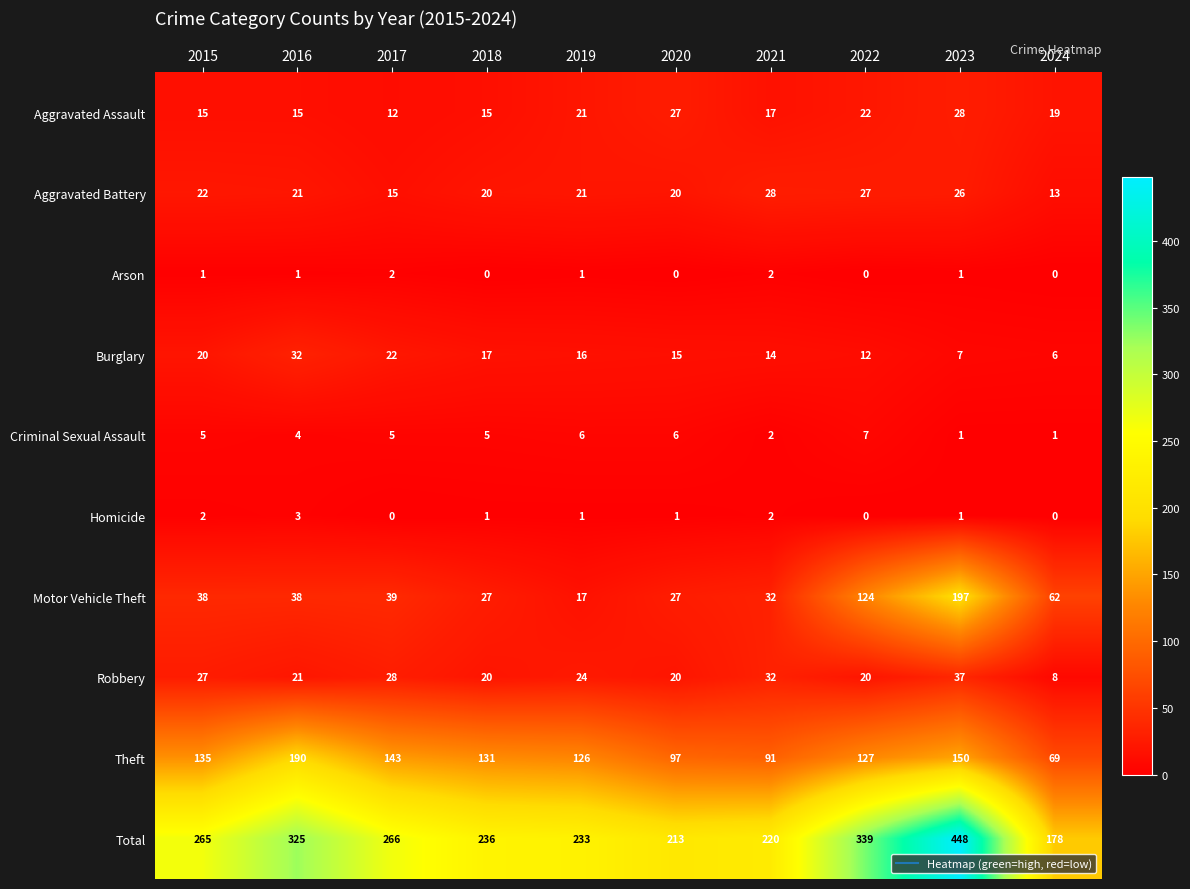

What is the difference between the maximum and minimum values in the Robbery series?

29